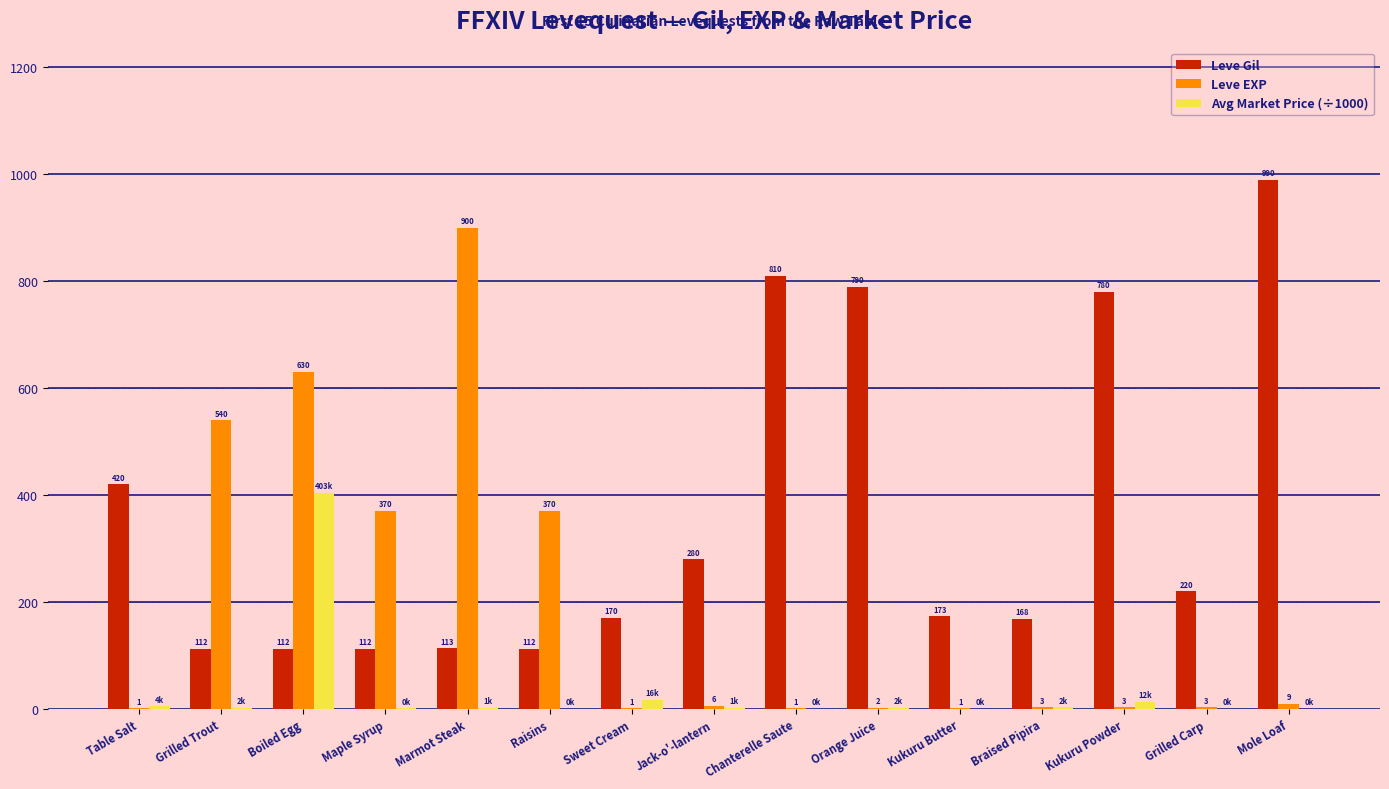

How many groups of bars are there?

15